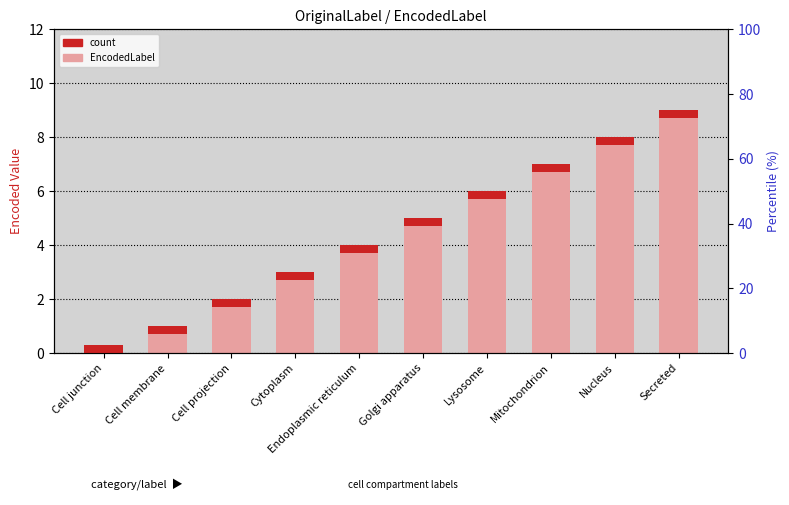

How many EncodedLabel values are between 2 and 7?

6